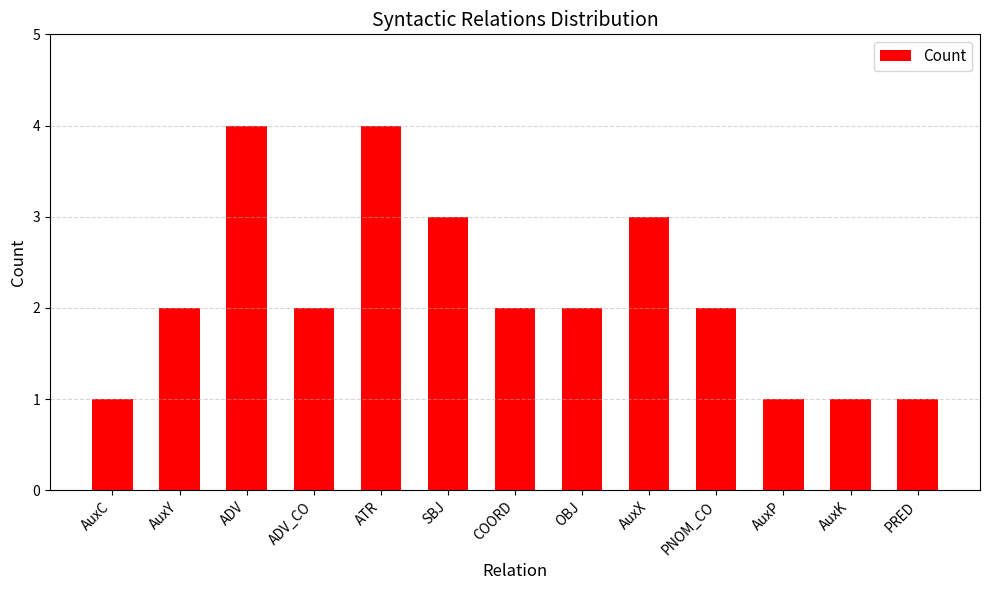

What is the sum of the values at AuxX and OBJ?

5